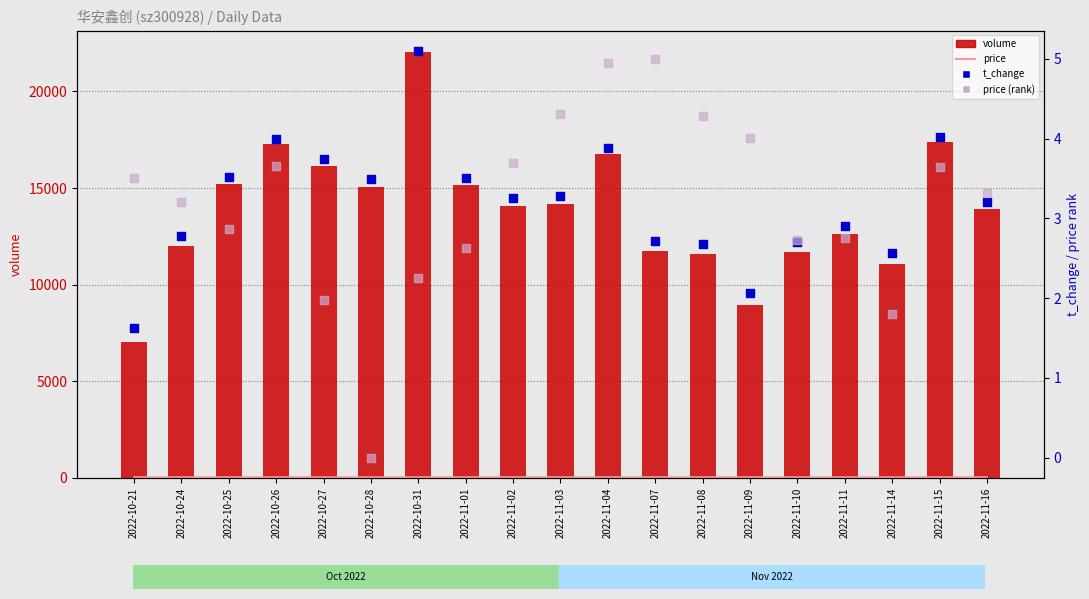

At which category is the sum across all series the highest?

2022-10-31